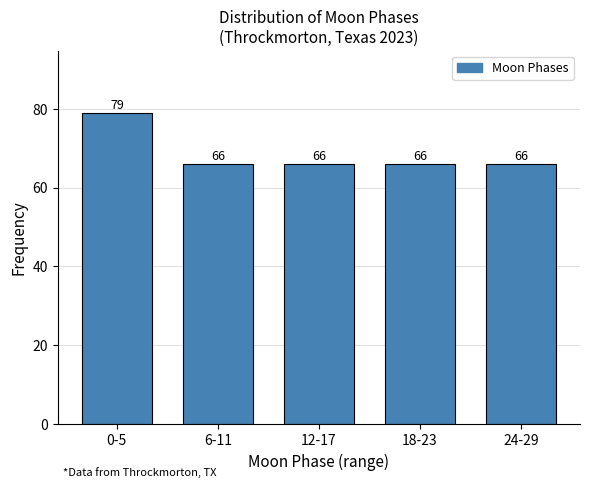

Reading left to right, what are all the values shown in this chart?

79	66	66	66	66